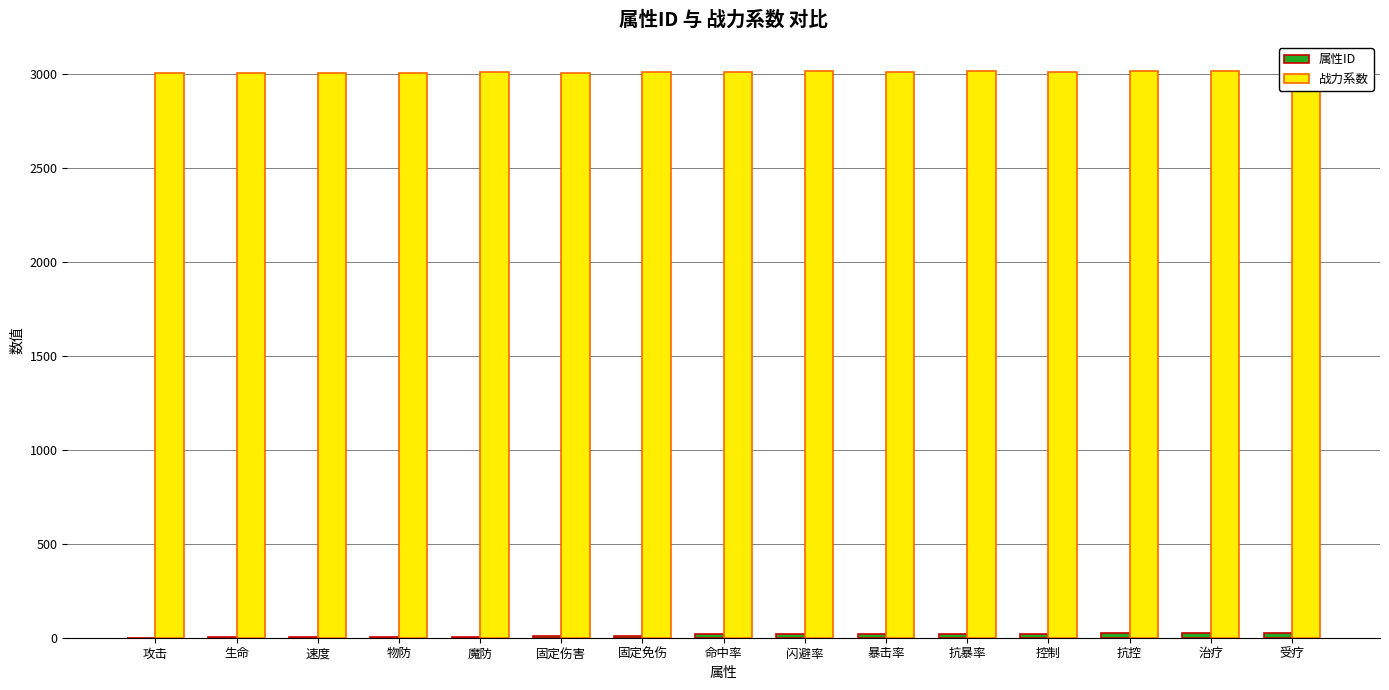

Rank the categories by 战力系数 value from lowest to highest.

速度, 攻击, 固定伤害, 生命, 物防, 魔防, 固定免伤, 命中率, 暴击率, 控制, 抗控, 闪避率, 抗暴率, 治疗, 受疗